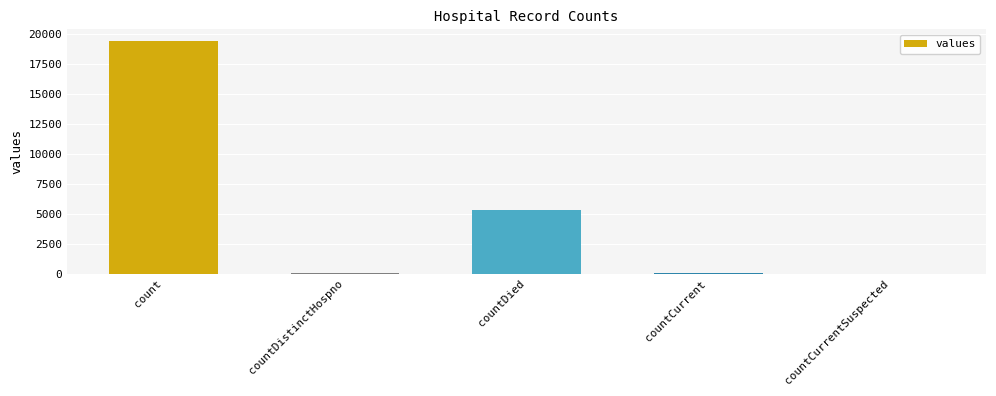

What is the sum of all values?

24875